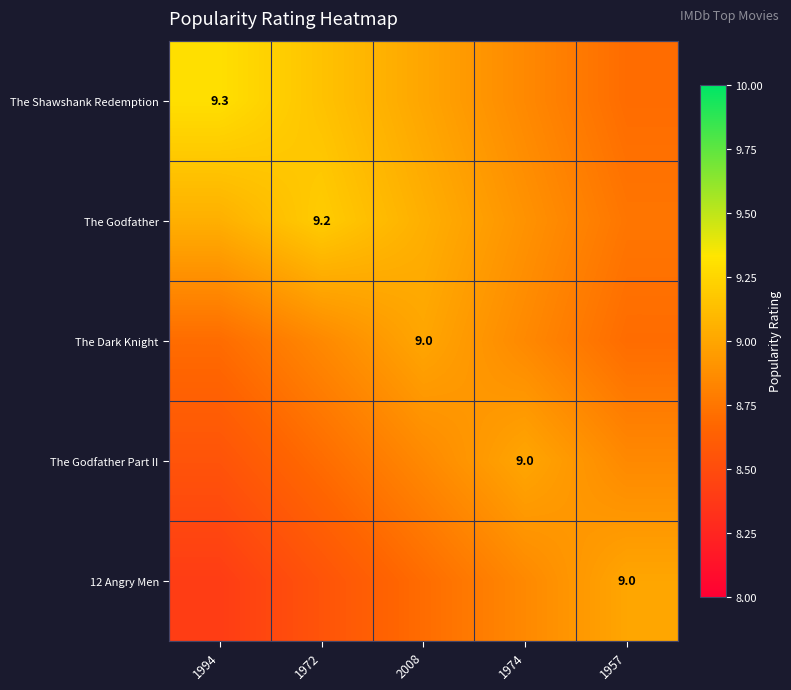

Where is 12 Angry Men nearest to the value 8?

1994